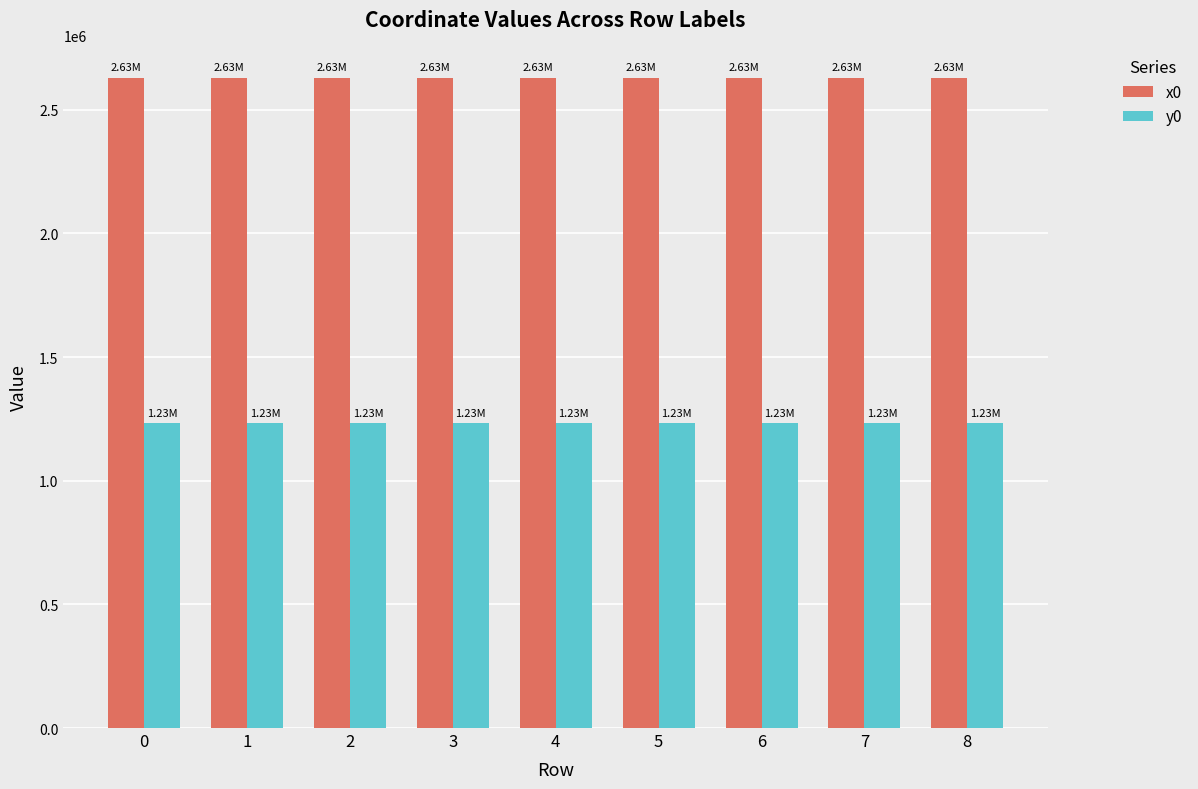

What is the value of the y0 bar at the 6th from the left?

1232182.0